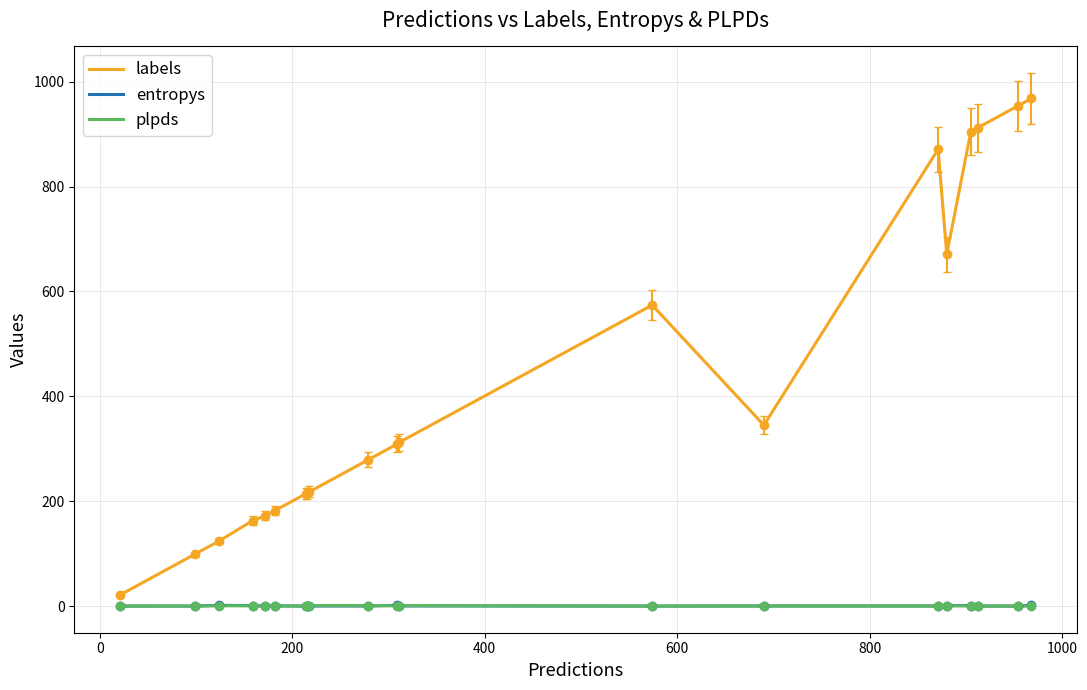

Which series has the widest spread of values?

labels